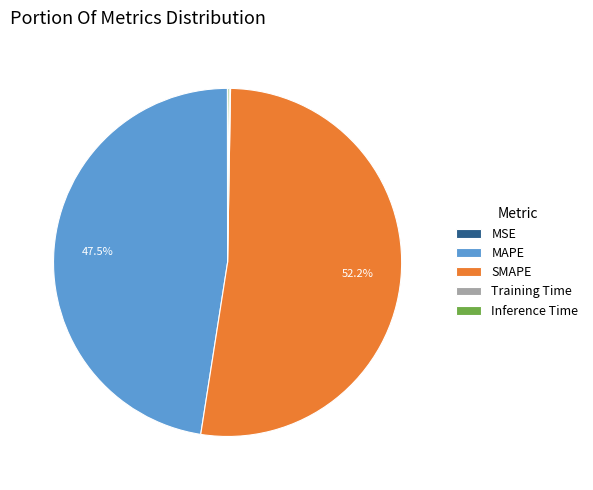

Is it true that SMAPE is 52% of the pie?

True